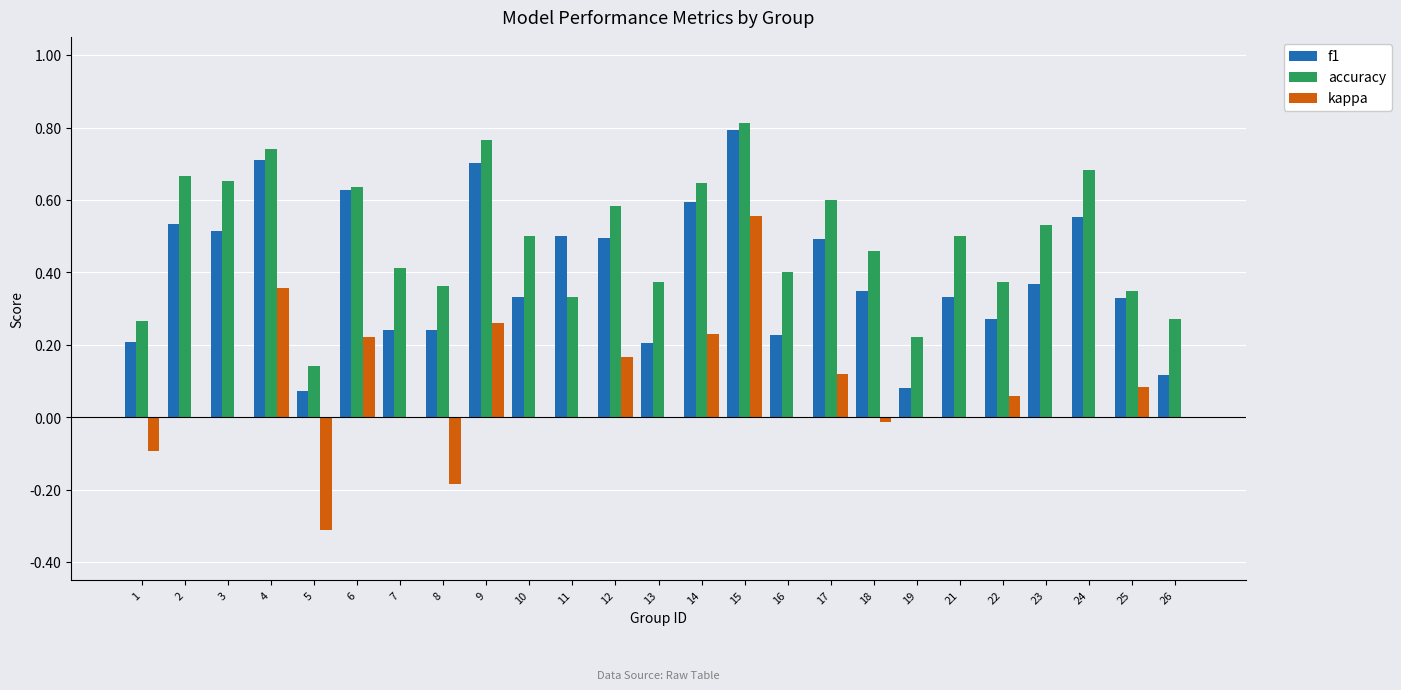

Which series has the largest total across all categories?

accuracy